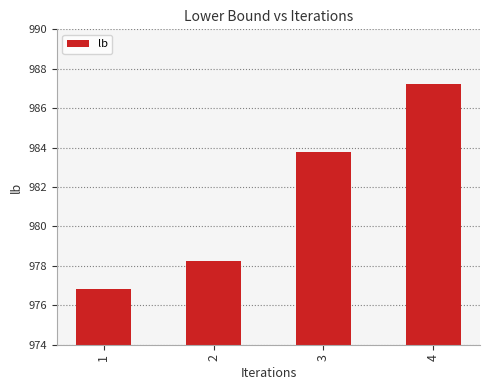

List the labels in order of value, smallest first.

1, 2, 3, 4